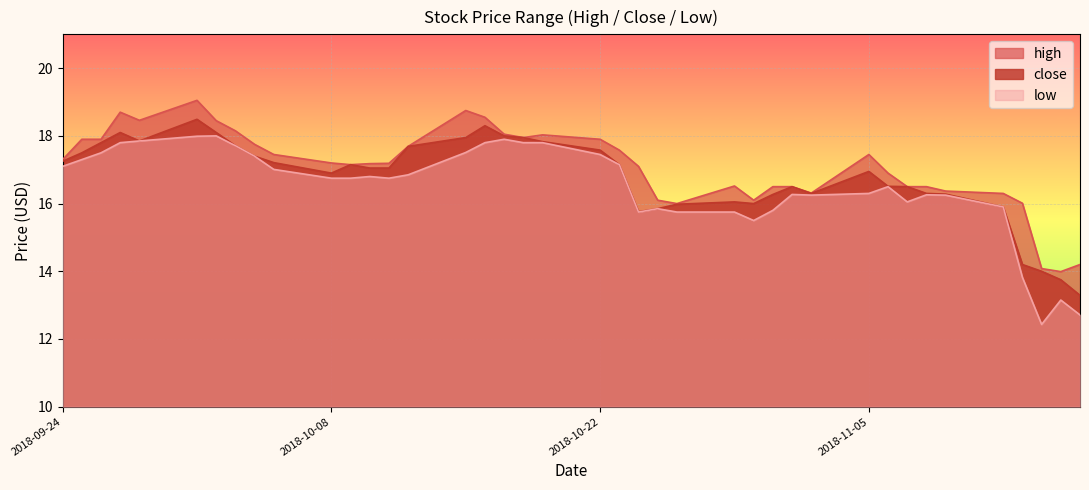

What is the greatest value displayed?

19.0